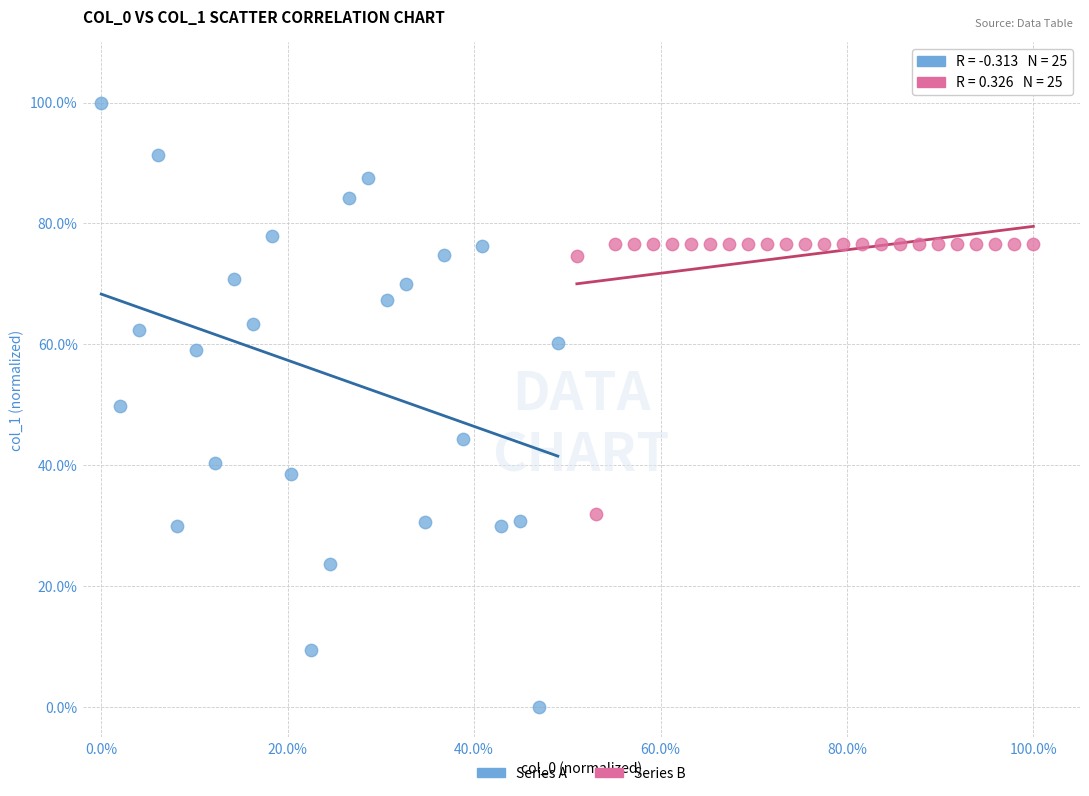

Which series reaches the minimum Y coordinate?

Series A